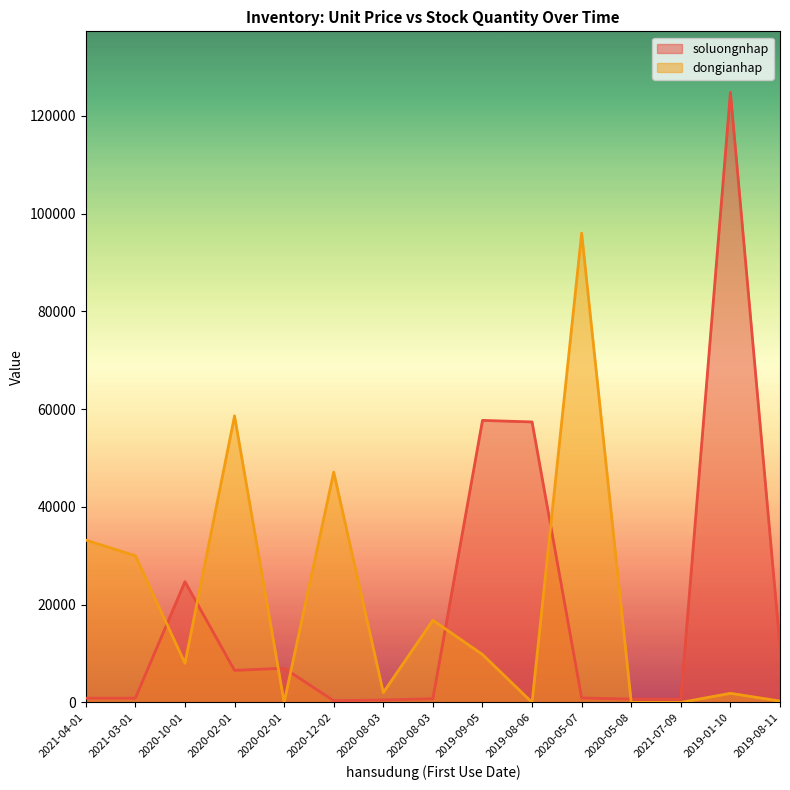

How many values in the dongianhap series exceed 8000?

7